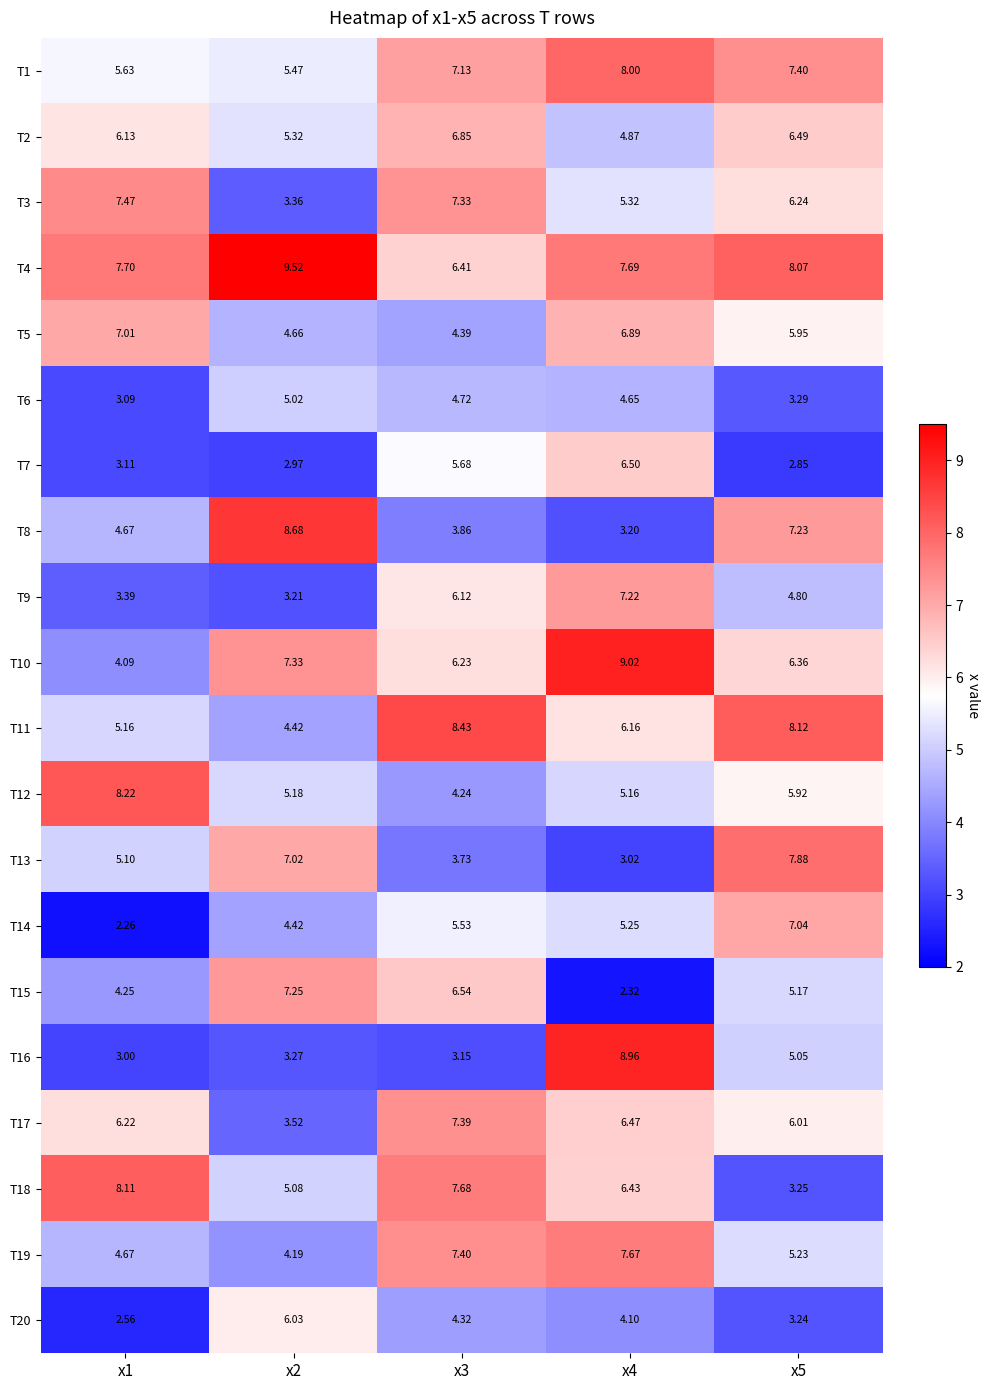

Is the value of T18 at x4 greater than the value of T11 at x2?

Yes